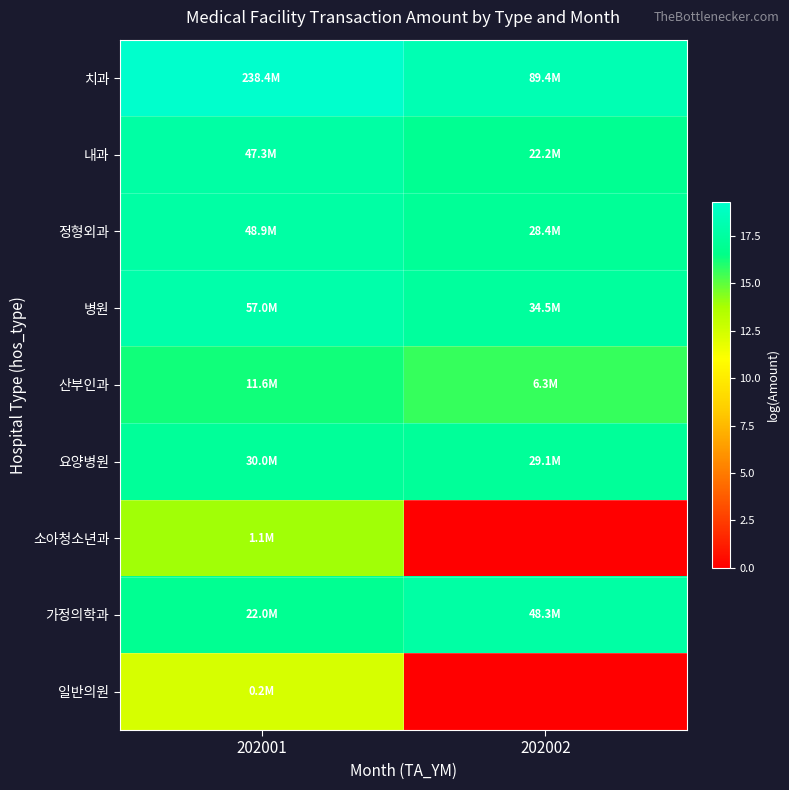

At which category is the sum across all series the highest?

202001